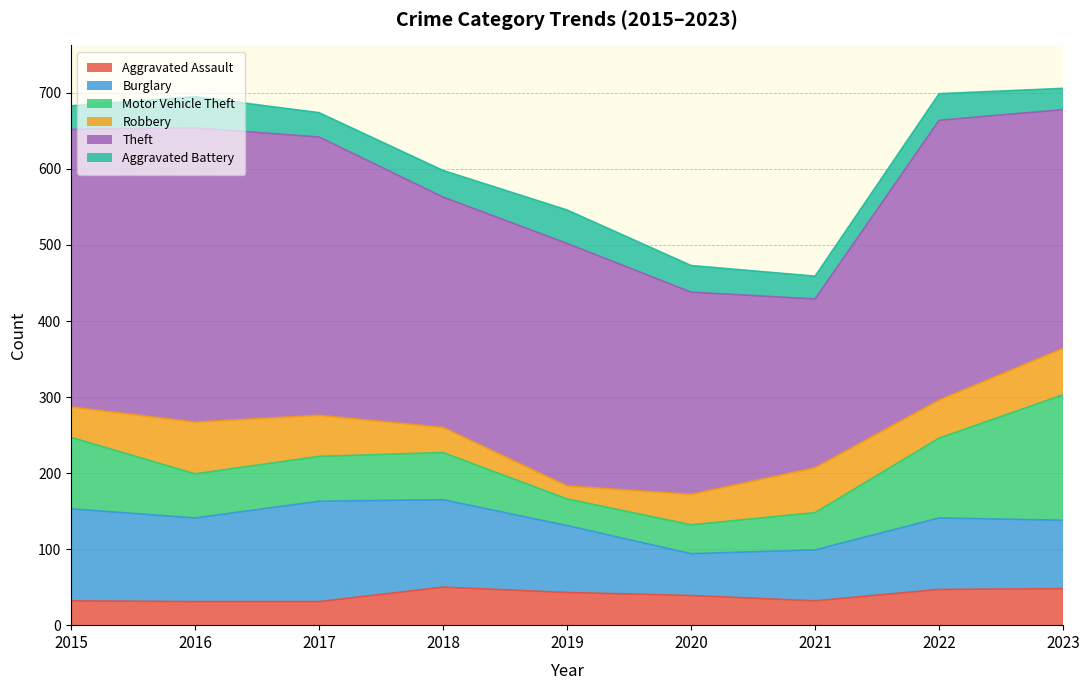

What is the total value across all series at 2022?

699